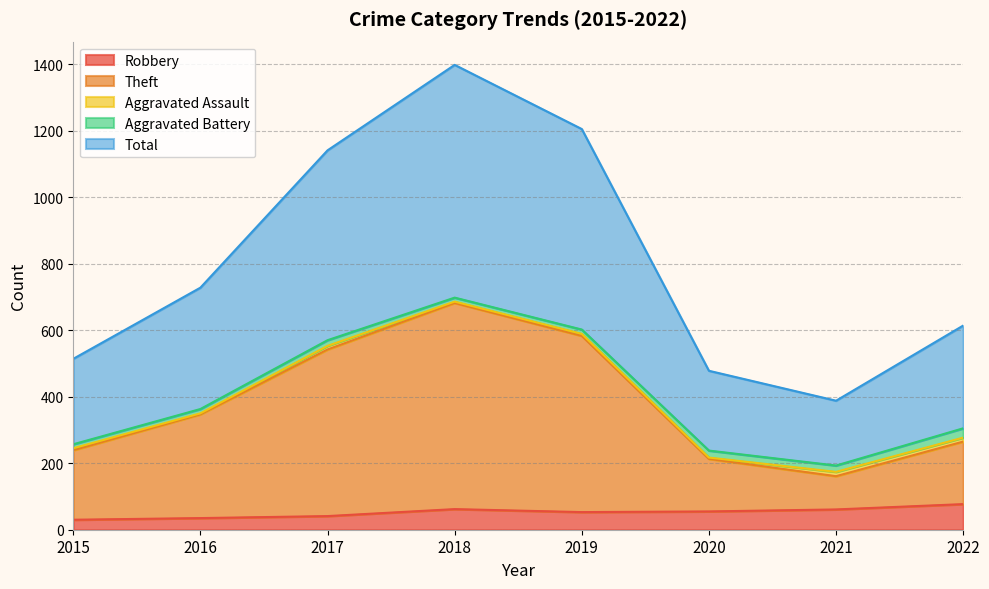

True or false: Total and Theft cross at least once.

False